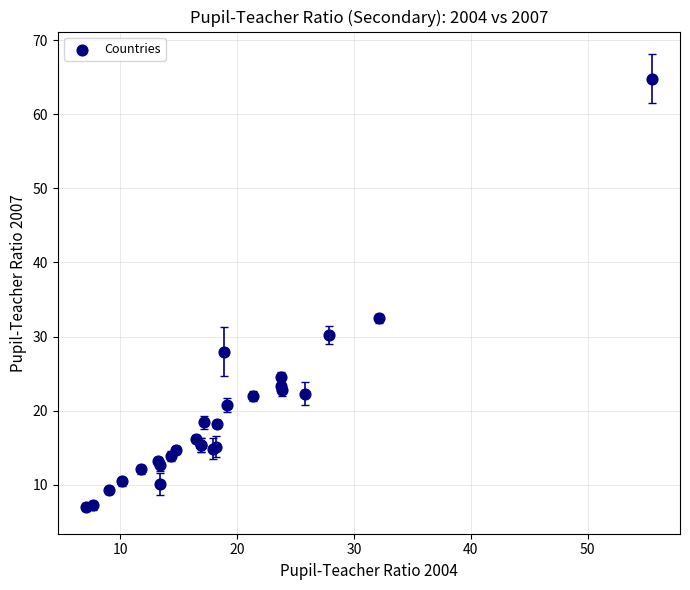

What Y value in the scatter plot is closest to 35?

32.5